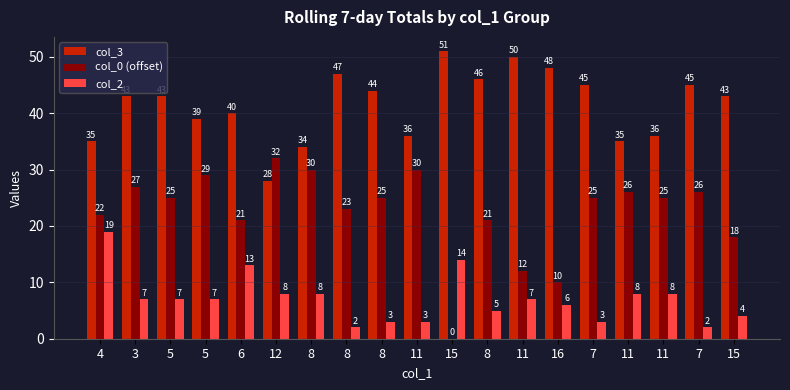

Does the chart contain stacked bars?

No